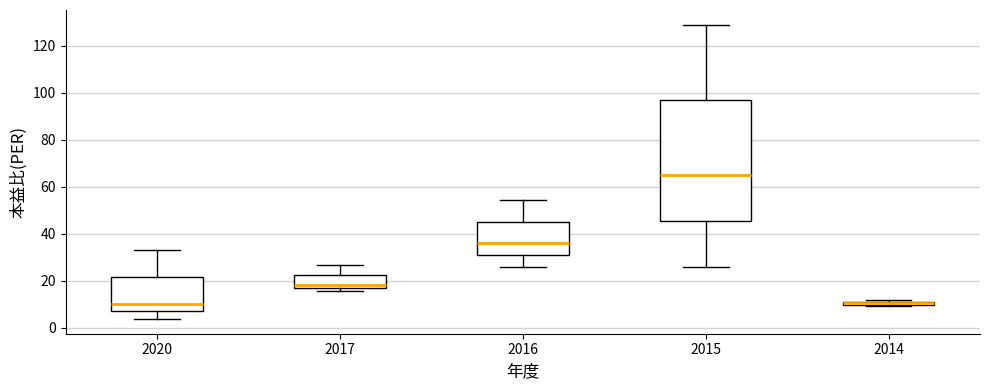

Which box is the tallest, from its lower edge to its upper edge?

2015